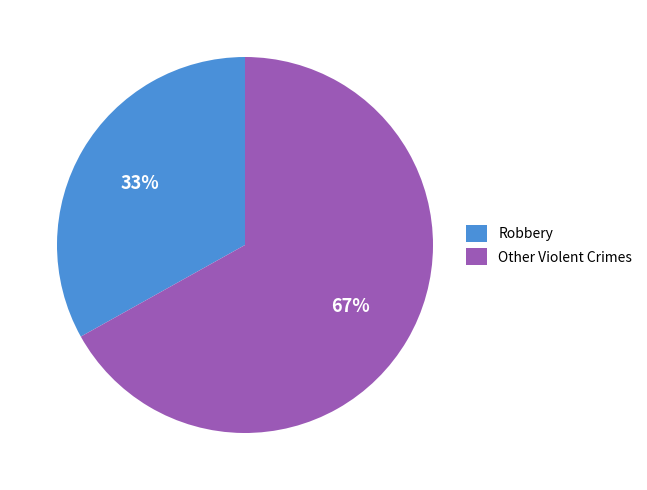

The Other Violent Crimes slice represents 60% of the pie. True or false?

False